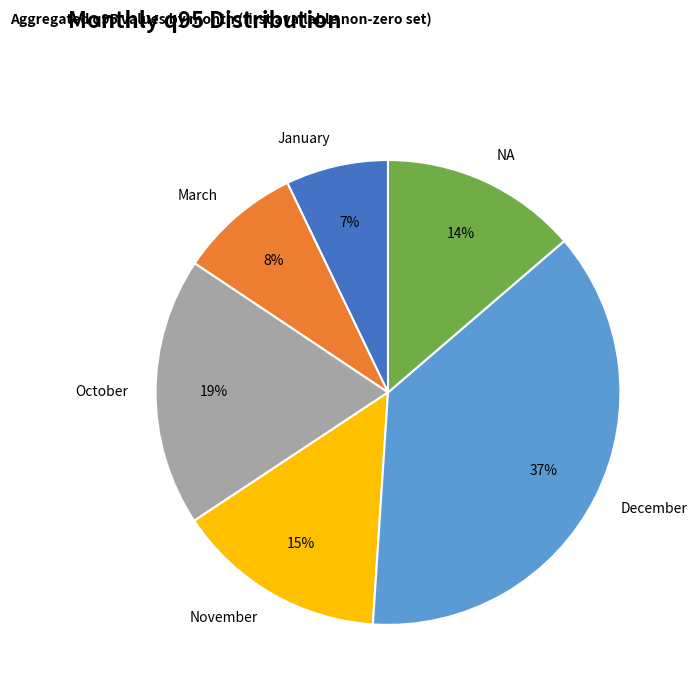

Is it true that October is 26% of the pie?

False